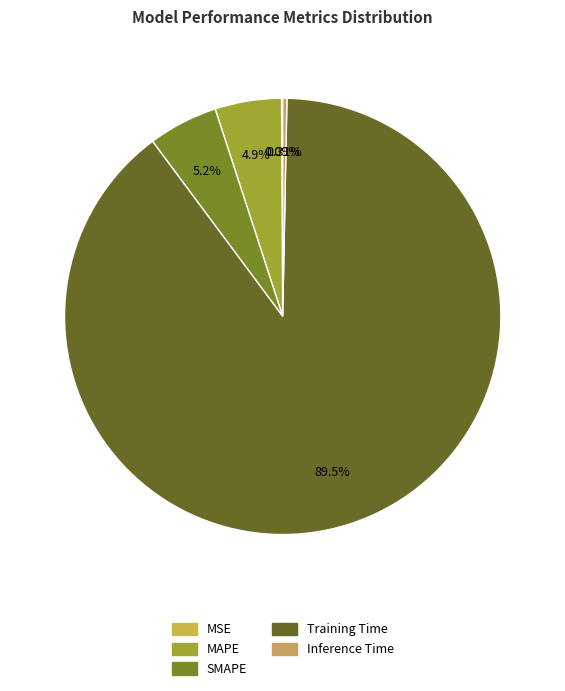

Combined, what portion of the pie is MAPE and SMAPE?

10.1%